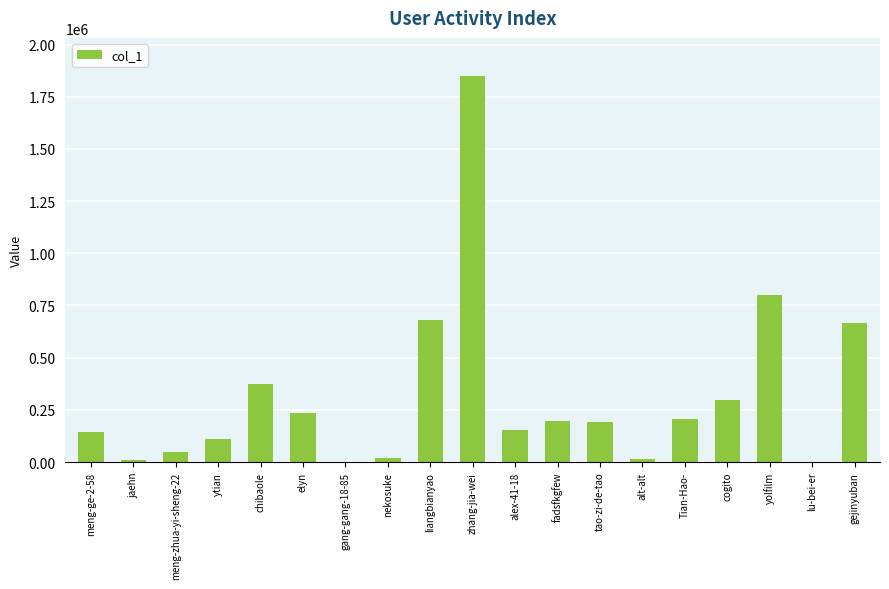

The value at alex-41-18 is 248899. True or false?

False